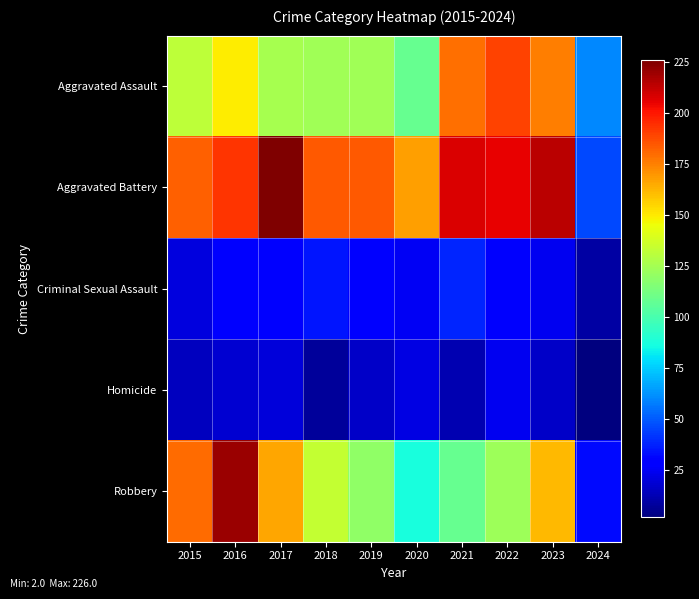

Reading right to left, what are all the values shown in this chart?

Aggravated Assault: 2024=60	2023=176	2022=190	2021=179	2020=108	2019=124	2018=124	2017=126	2016=149	2015=132
Aggravated Battery: 2024=46	2023=214	2022=205	2021=208	2020=168	2019=184	2018=184	2017=226	2016=193	2015=183
Criminal Sexual Assault: 2024=9	2023=24	2022=27	2021=38	2020=25	2019=30	2018=35	2017=30	2016=28	2015=21
Homicide: 2024=2	2023=16	2022=24	2021=12	2020=22	2019=16	2018=8	2017=20	2016=18	2015=15
Robbery: 2024=32	2023=162	2022=123	2021=108	2020=87	2019=120	2018=134	2017=166	2016=220	2015=180